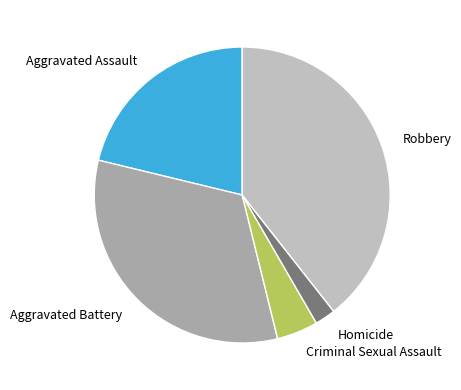

Count the number of slices in the pie.

5